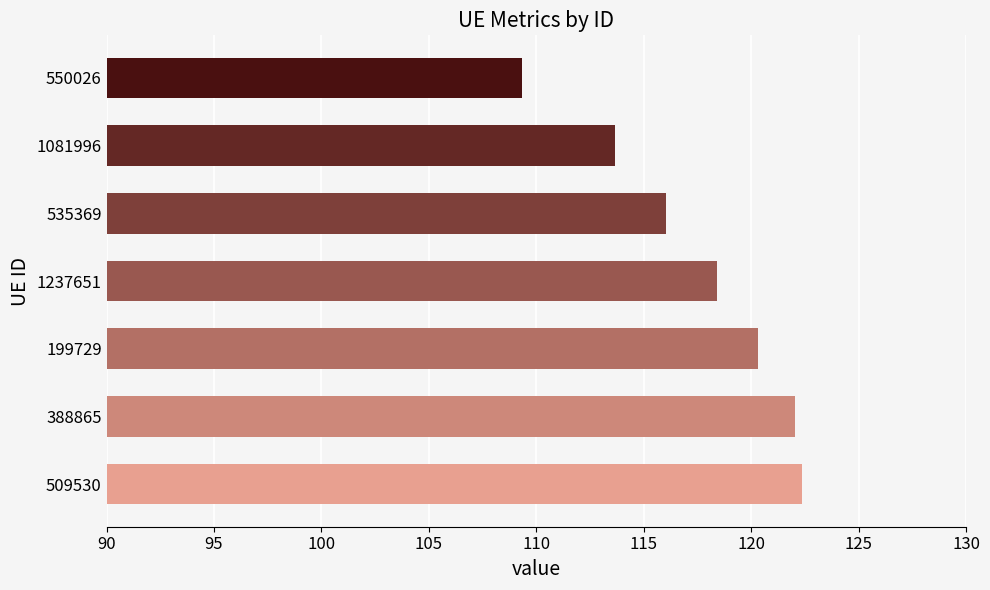

What is the difference between the values at 1237651 and 550026?

9.1